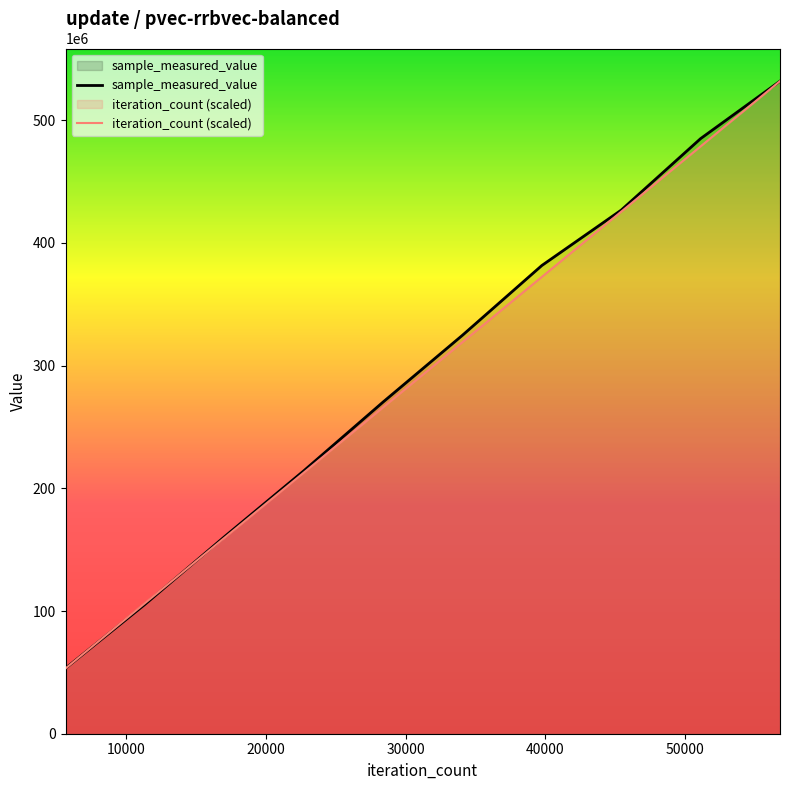

At which category is the sum across all series the highest?

56780